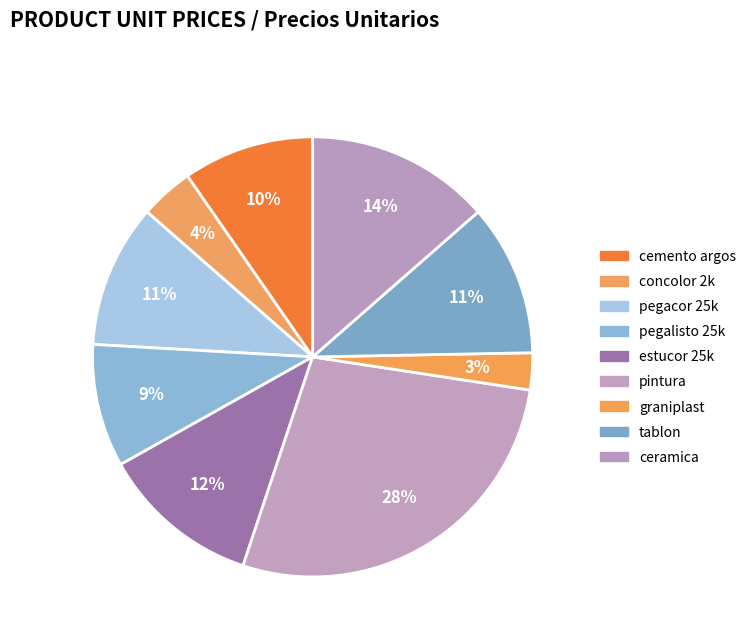

How many slices are in this pie chart?

9